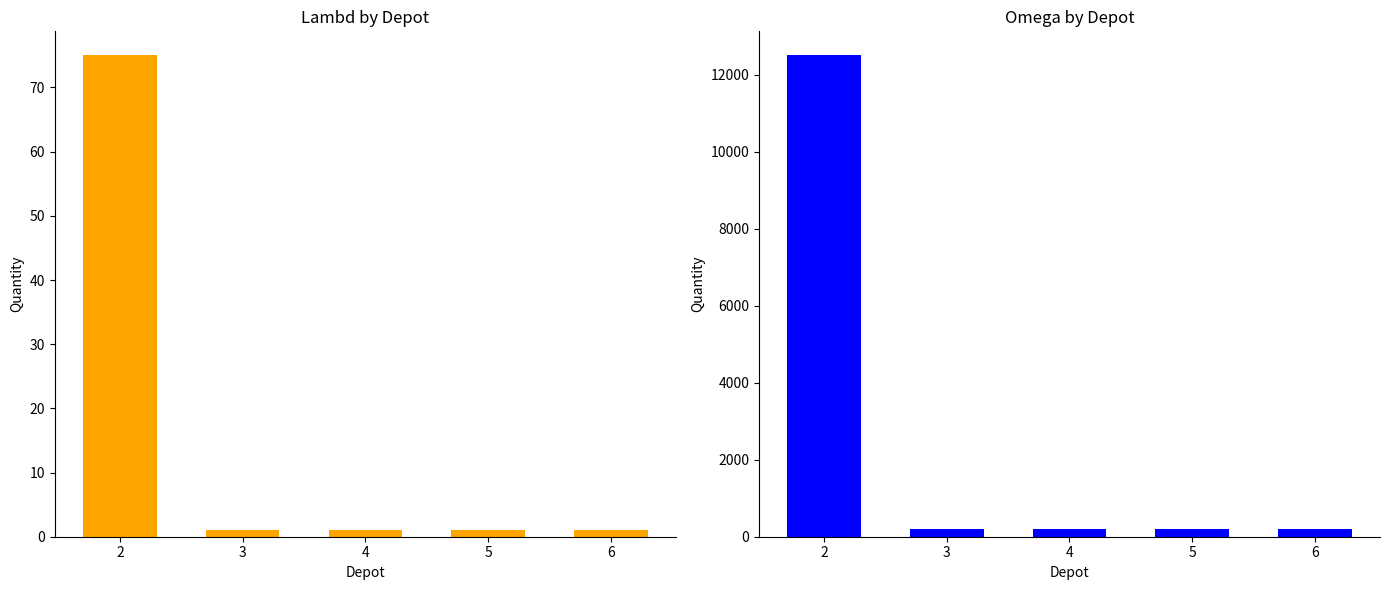

What is the total value across all series at 3?

201